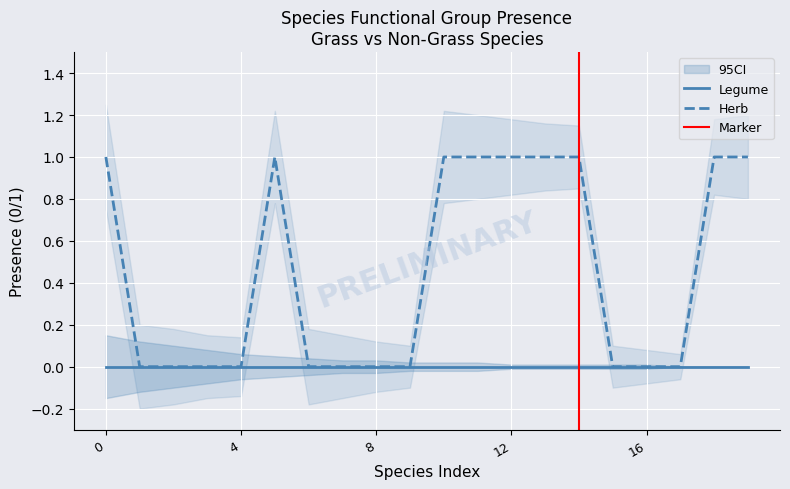

Is it true that Legume equals 0 at 12?

True